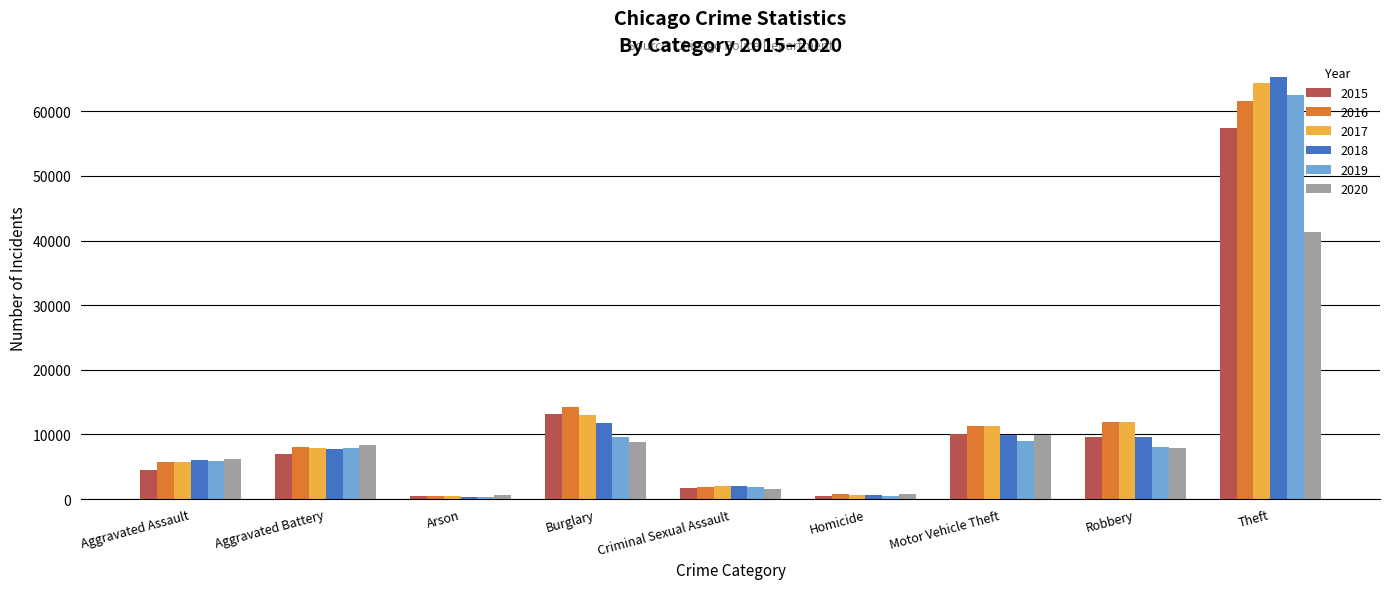

Is the value of 2020 at Criminal Sexual Assault greater than the value of 2019 at Theft?

No